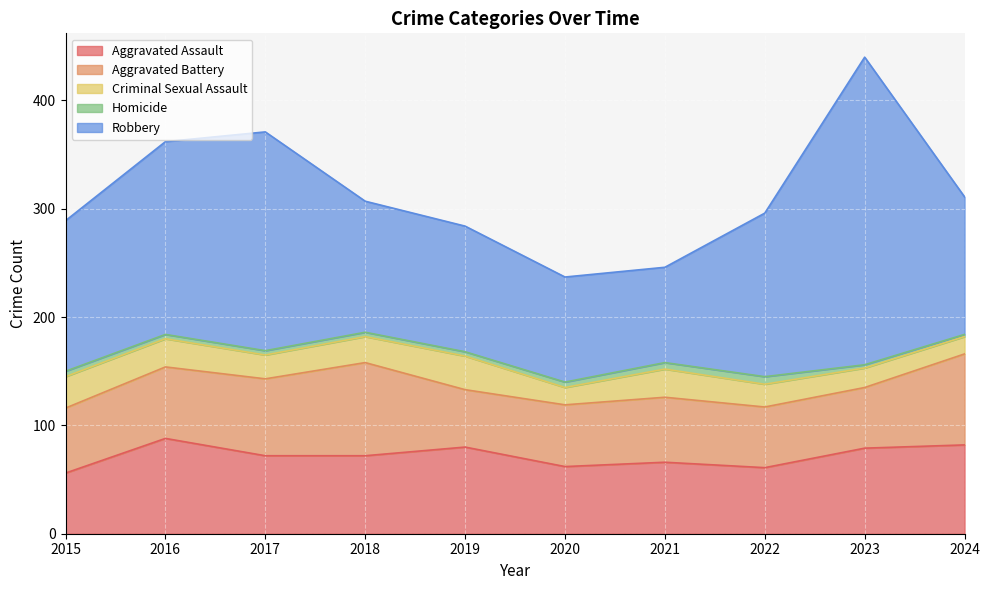

Does the chart display data point markers on the line(s)?

No